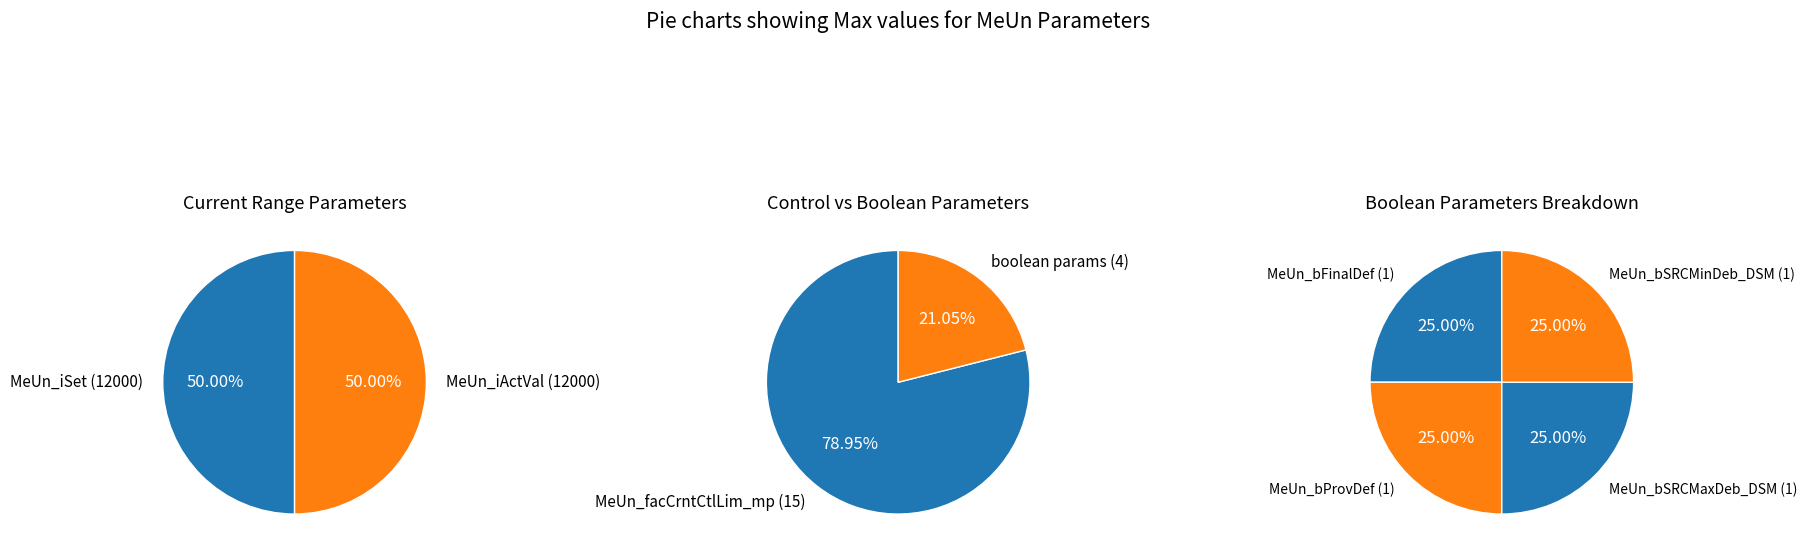

What percentage is the MeUn_iActVal slice, to the nearest percent?

50%